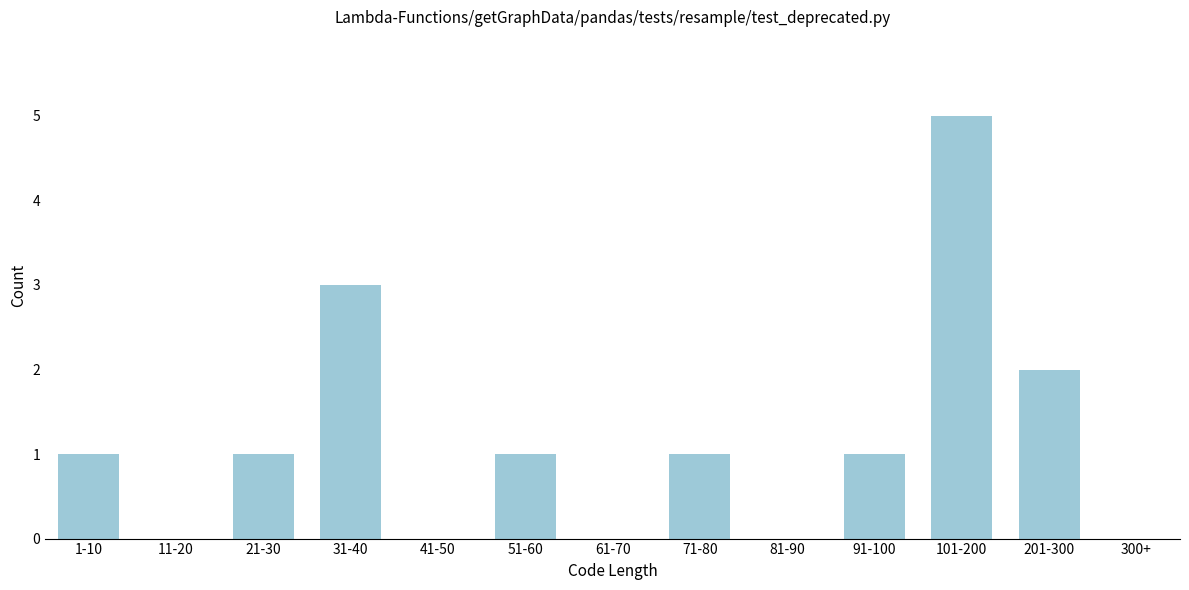

Reading right to left, list all the values displayed in this chart.

300+=0	201-300=2	101-200=5	91-100=1	81-90=0	71-80=1	61-70=0	51-60=1	41-50=0	31-40=3	21-30=1	11-20=0	1-10=1